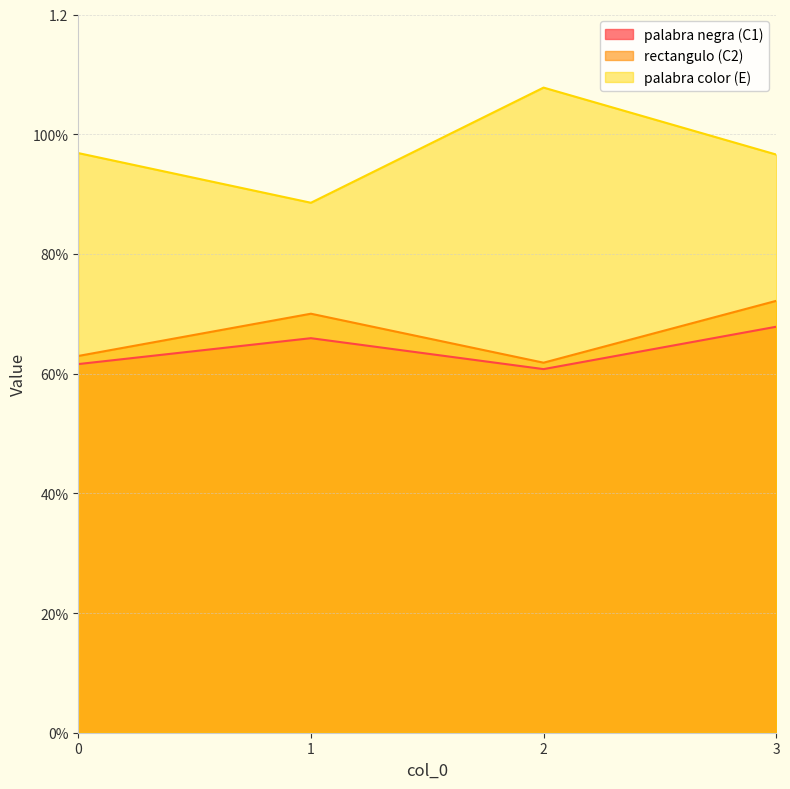

How many interior local valleys does the rectangulo (C2) series have?

1